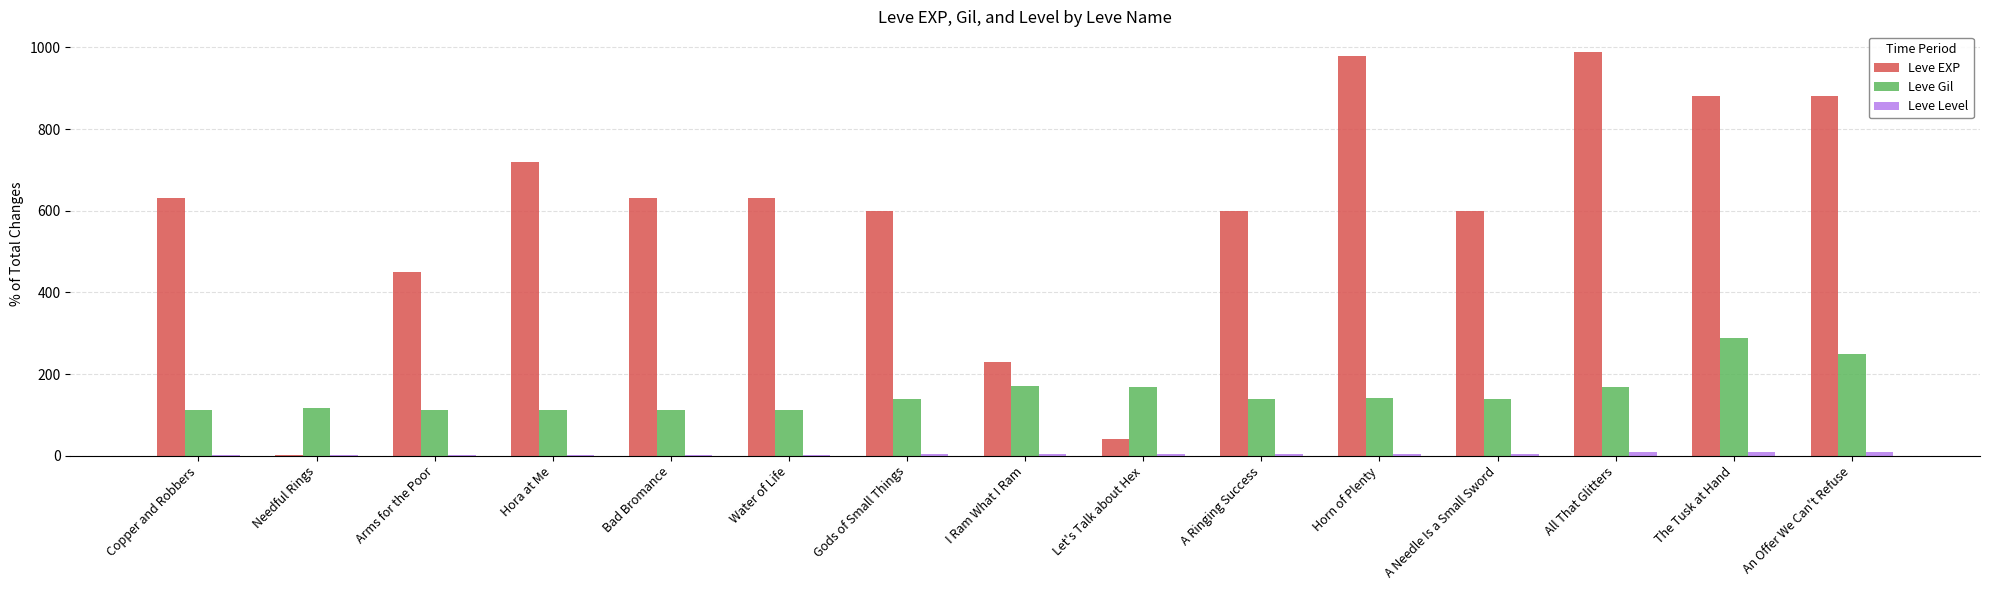

How many series are shown in this chart?

3